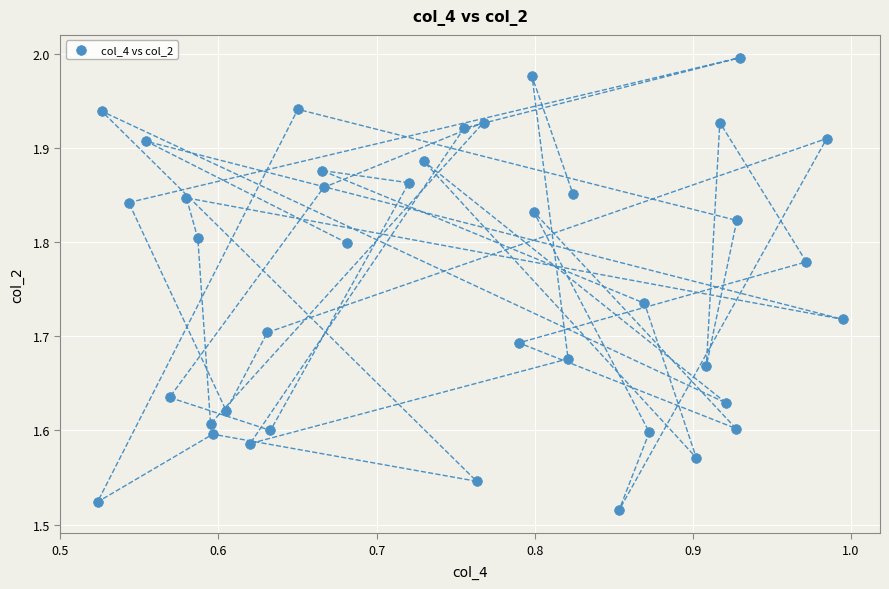

What is the range of X values (max minus min)?

0.5